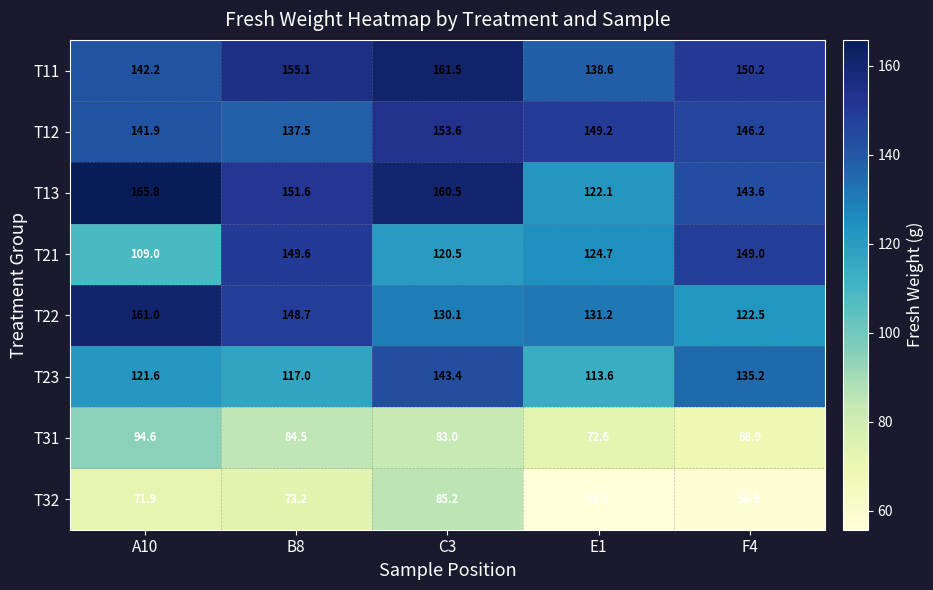

The value of T31 at B8 is 84.5. True or false?

True